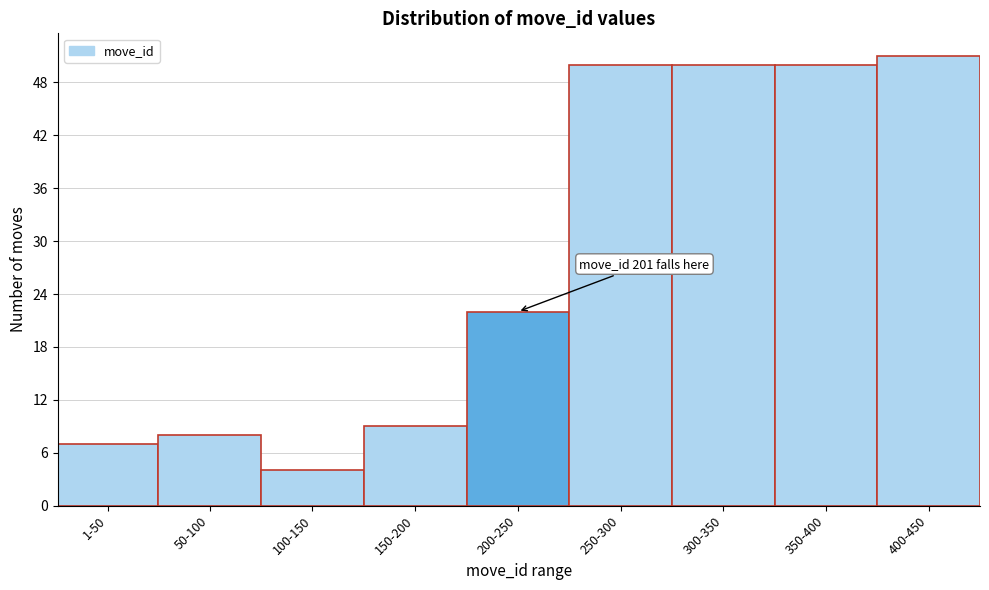

Reading left to right, what are all the values shown in this chart?

1-50=7	50-100=8	100-150=4	150-200=9	200-250=22	250-300=50	300-350=50	350-400=50	400-450=51